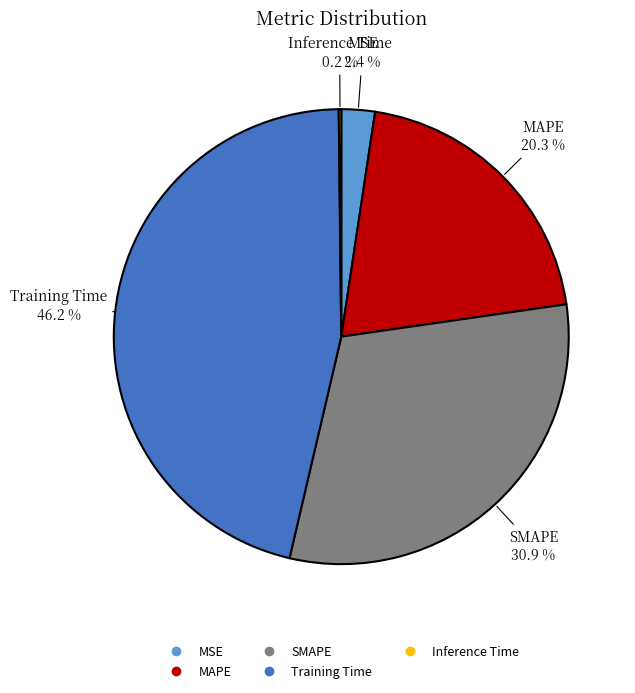

What percentage is NOT represented by MSE?

97.6%